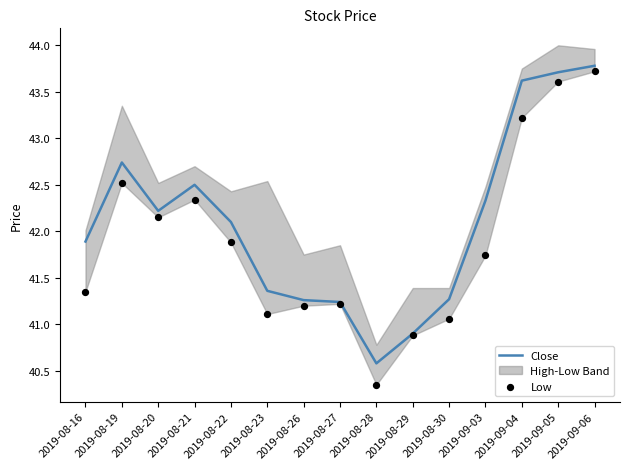

Which category has the lowest value in the Close series?

2019-08-28